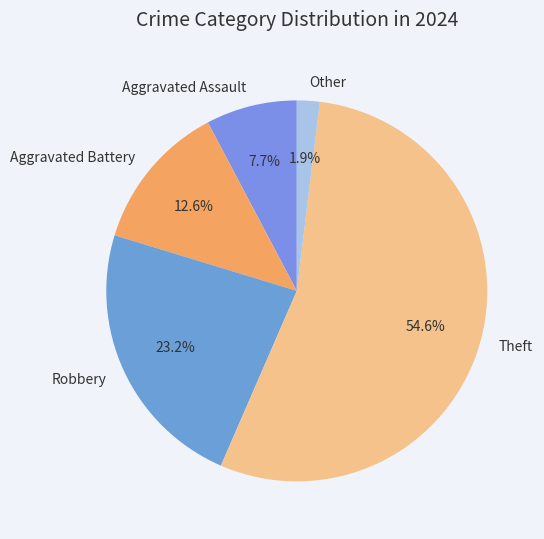

True or false: Aggravated Assault accounts for 8% of the total.

True